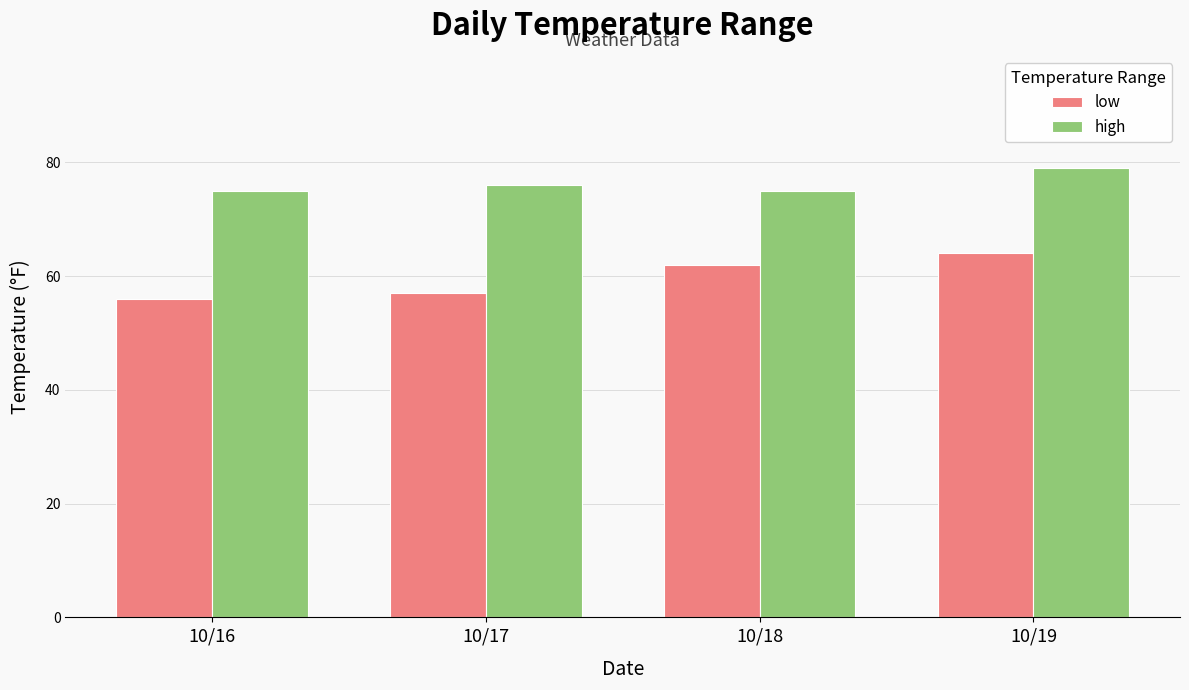

How many series are shown in this chart?

2